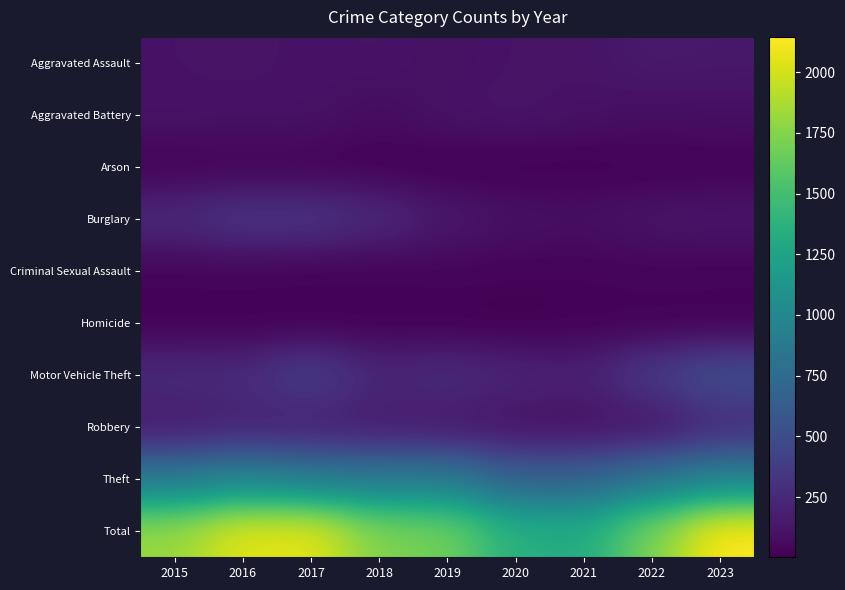

What is the spread (max minus min) of values at 2015?

1802